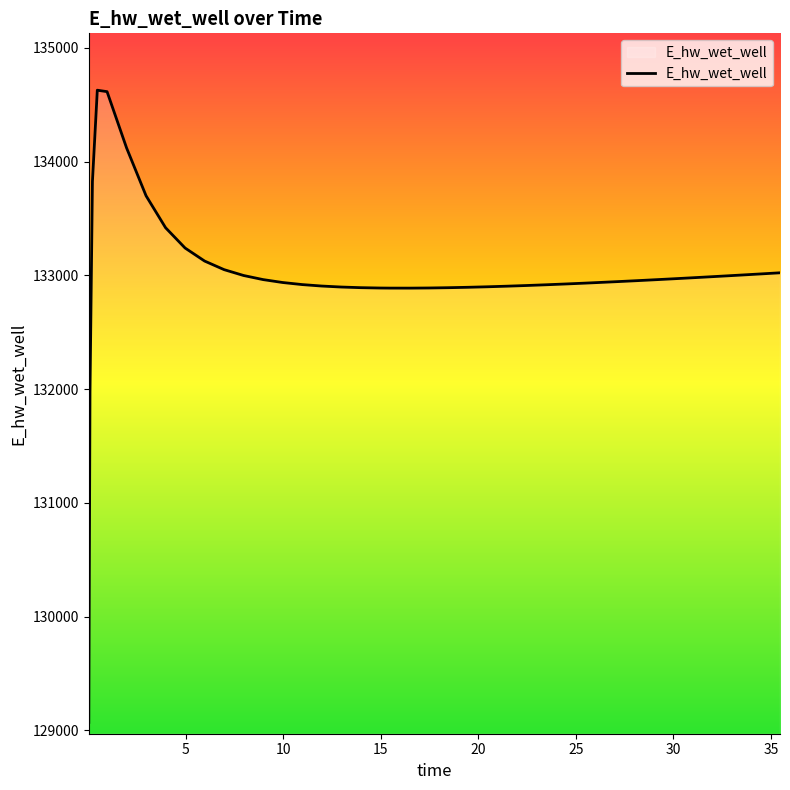

What is the difference between the maximum and minimum values?

5557.7